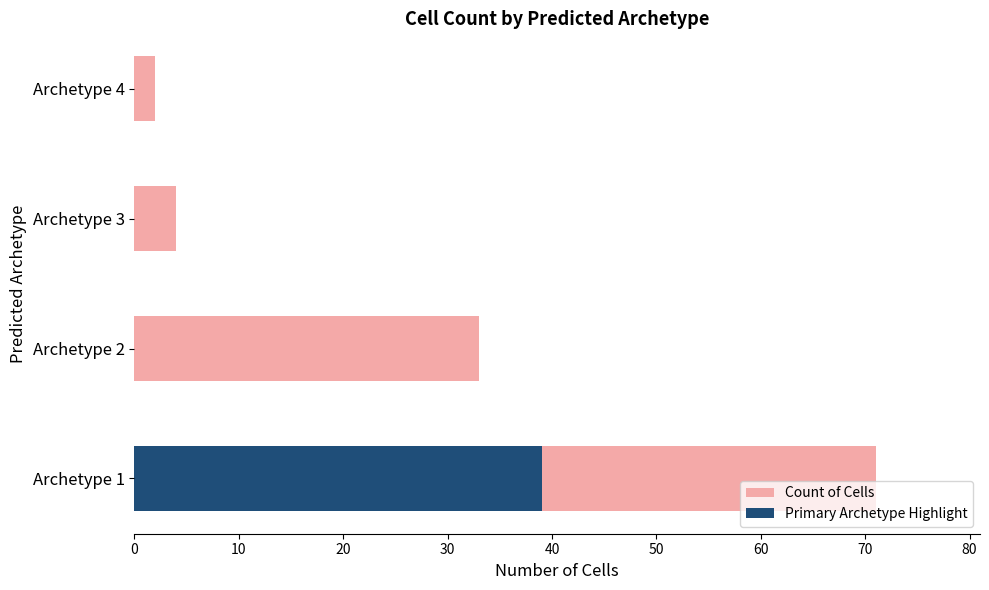

What is the difference between the second highest and second lowest values?

29